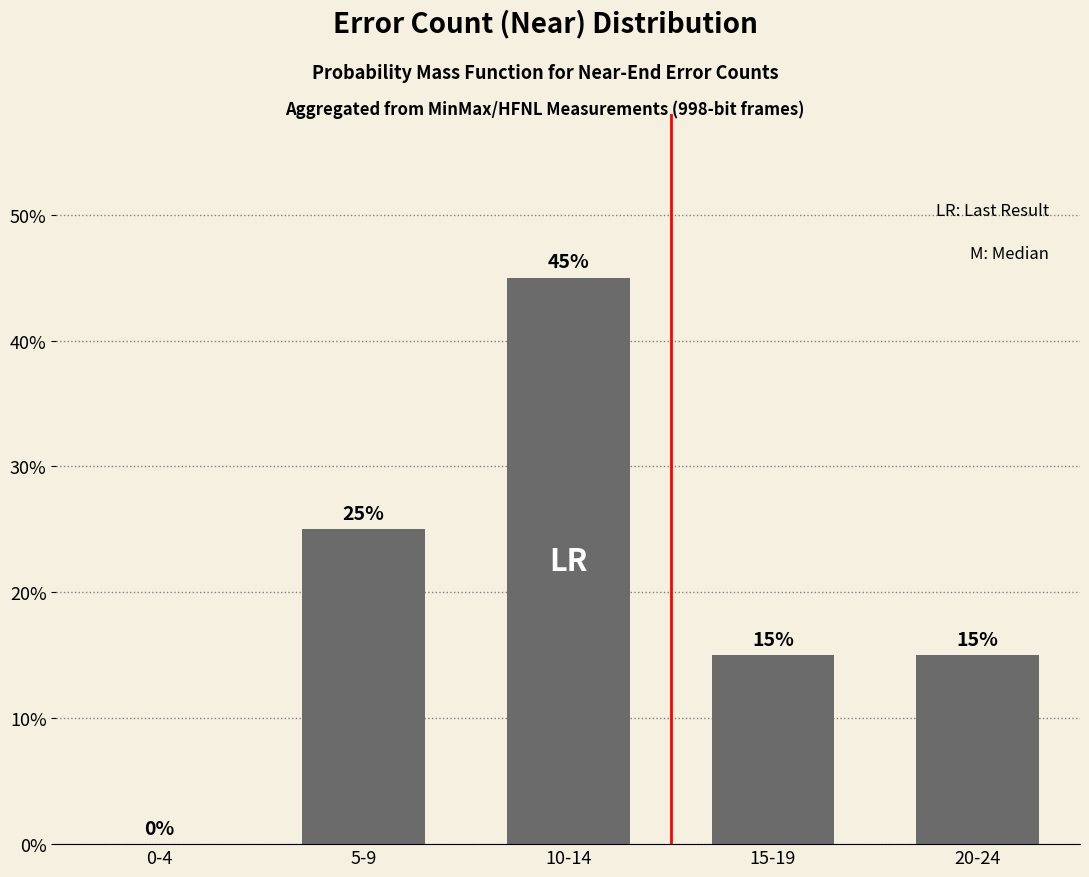

Between 5-9 and 0-4, which is larger?

5-9